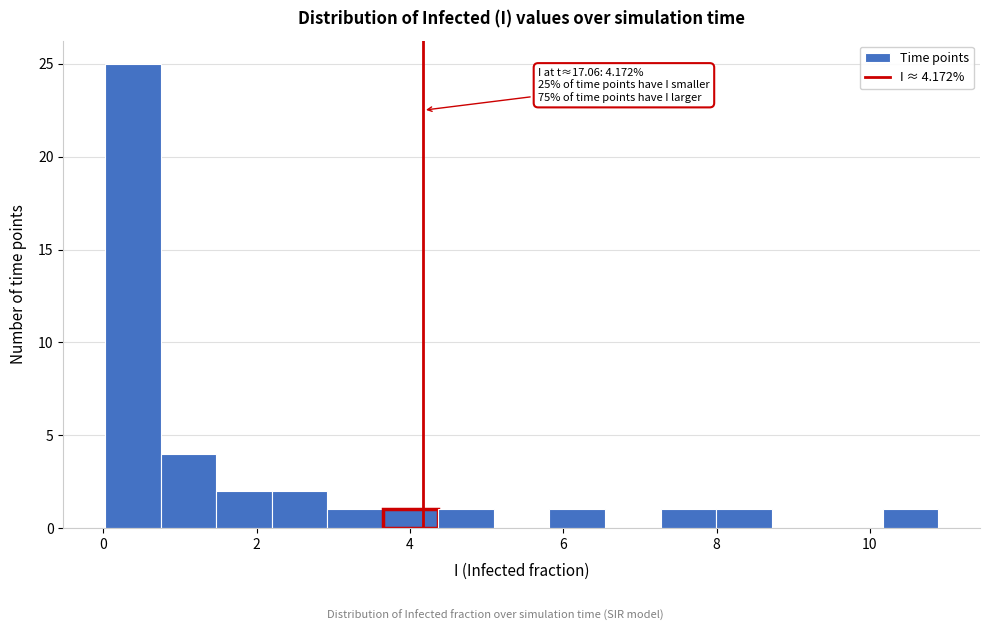

Around what value on the x-axis is the tallest bar? Give the approximate position of its centre, as read against the axis.

0.4